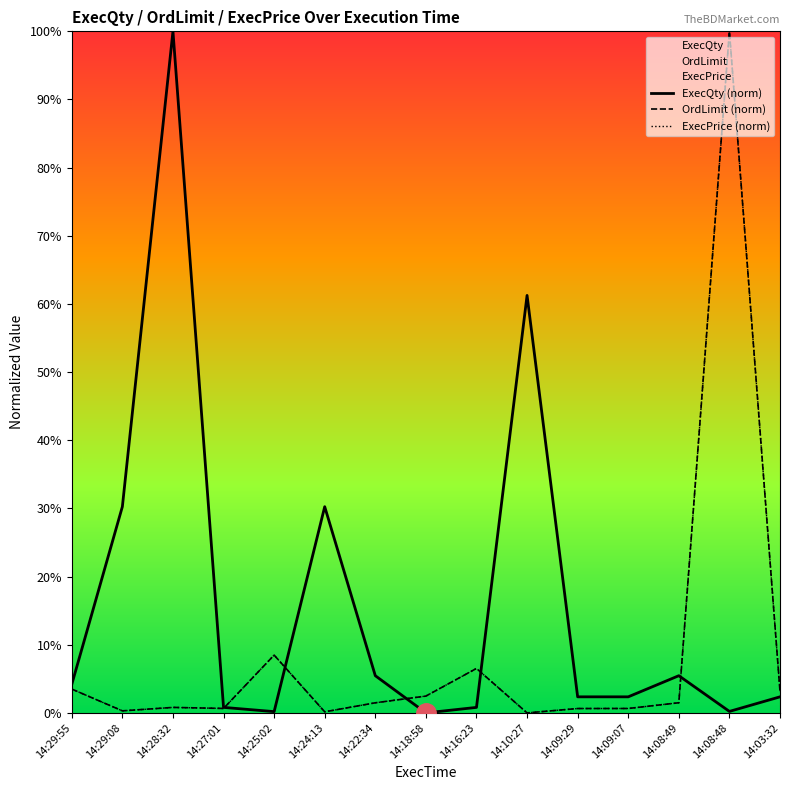

At which category is the sum across all series the highest?

14:08:48